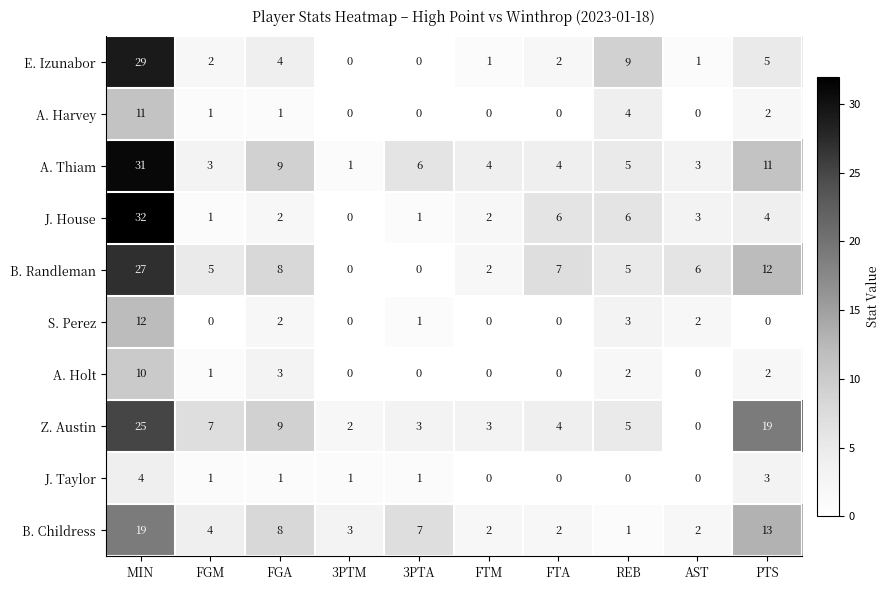

What is the difference between the maximum and second lowest values in the A. Thiam series?

28